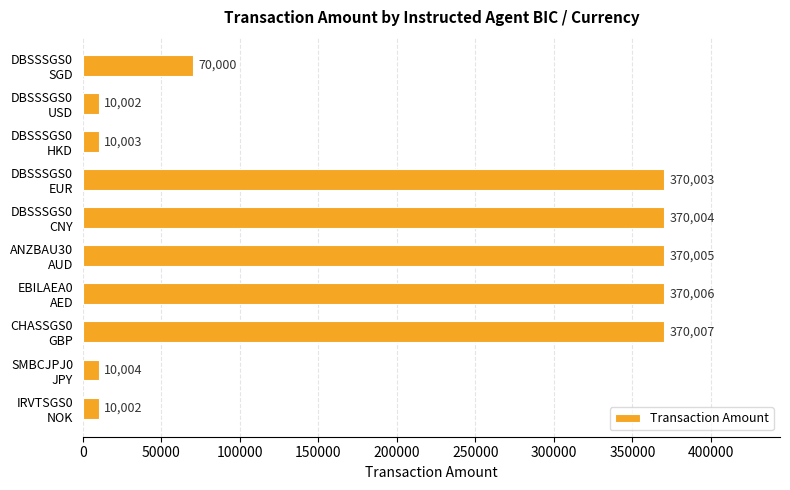

What is the sum of all values?

1960036